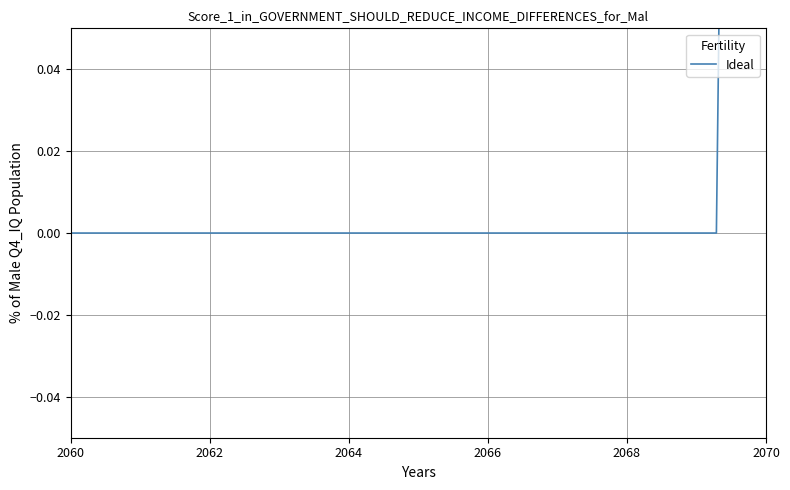

Does the chart display data point markers on the line(s)?

No